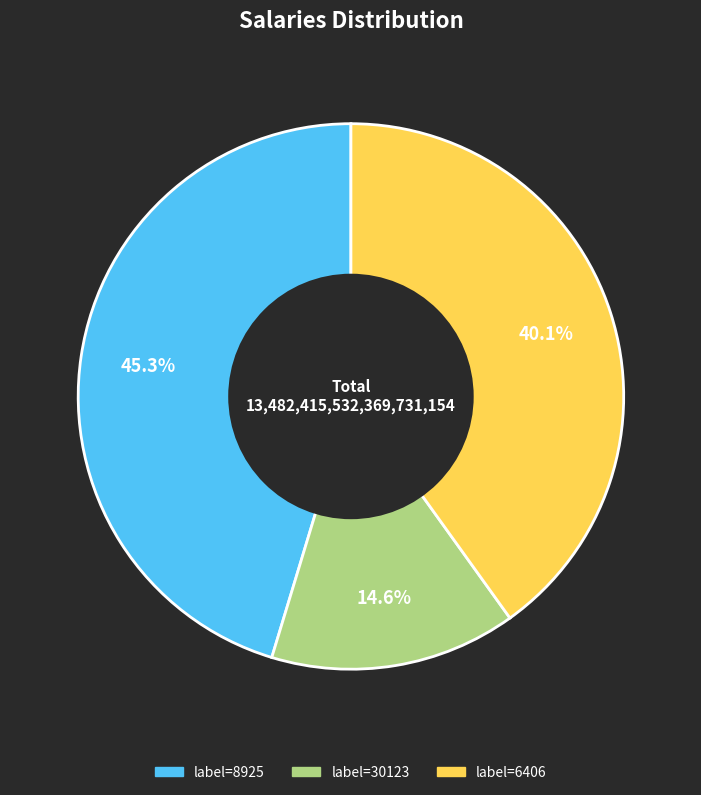

Does any single category account for the majority?

No